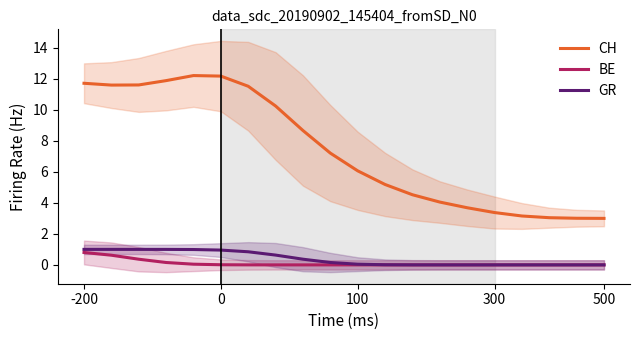

The GR series shows 0.0 at 100. True or false?

True